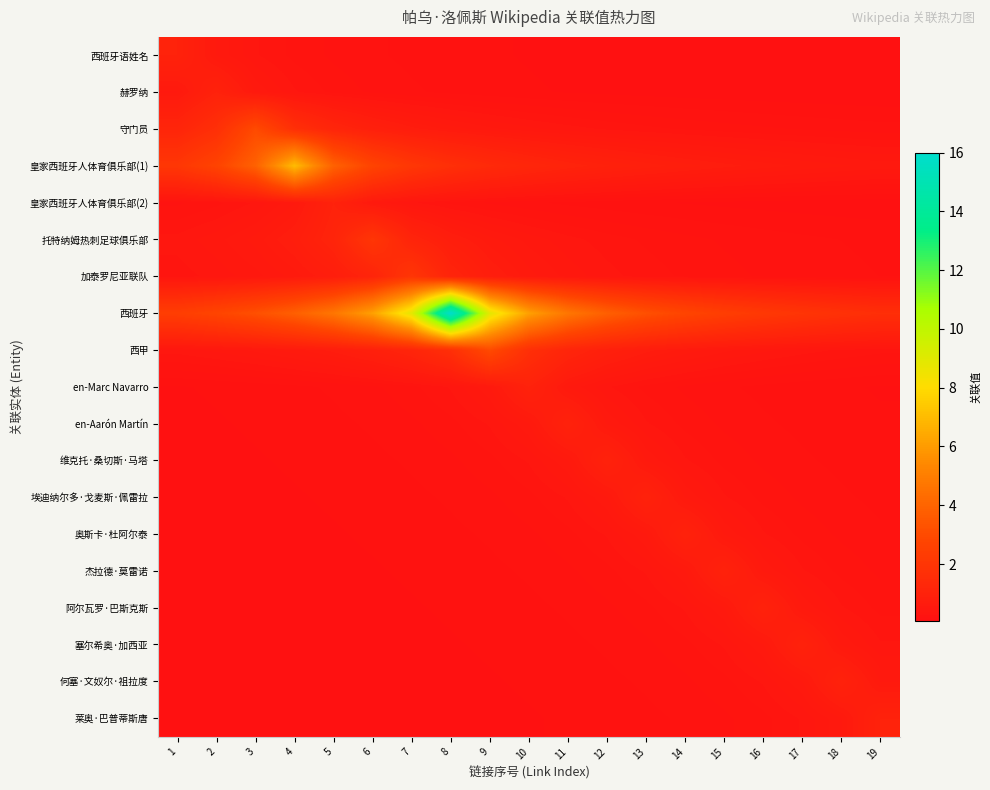

Which series has the largest range (max minus min)?

西班牙